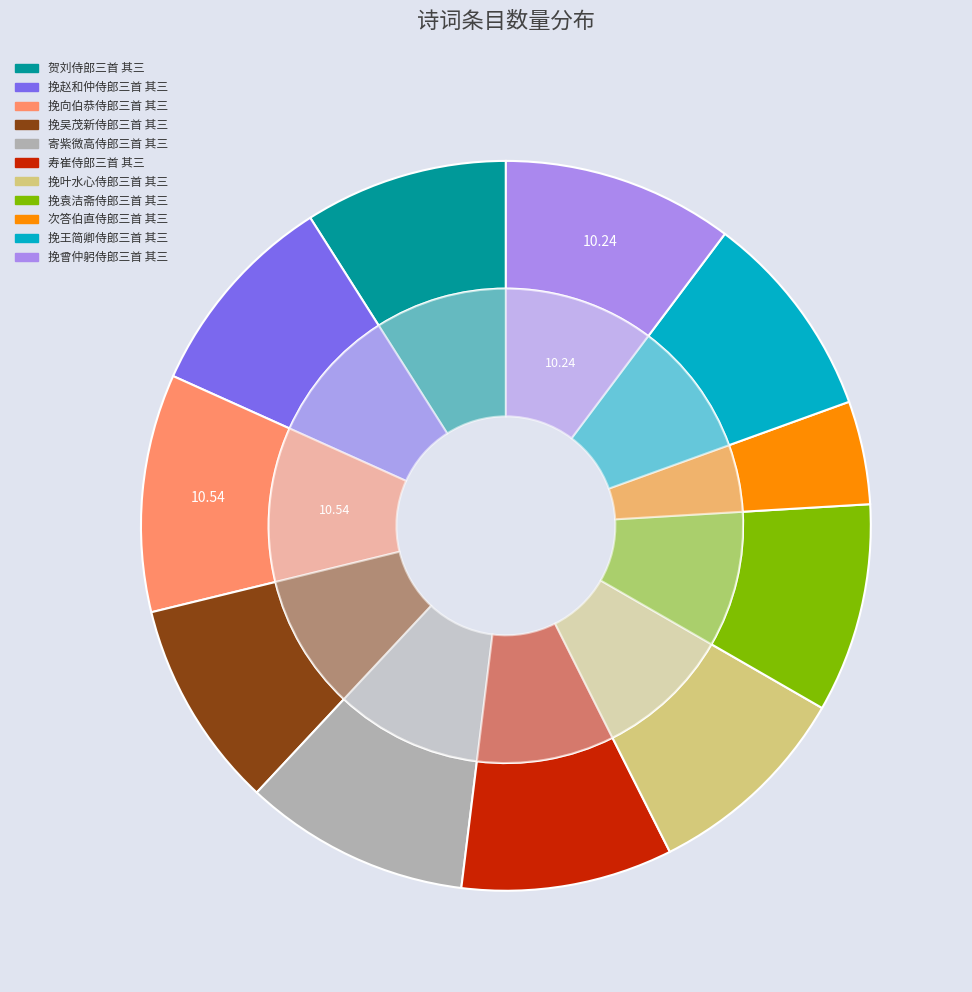

To the nearest percent, what portion does 挽向伯恭侍郎三首 其三 represent?

11%